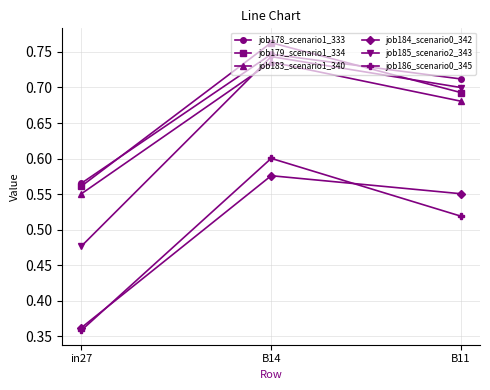

Which category has the highest value in the job179_scenario1_334 series?

B14